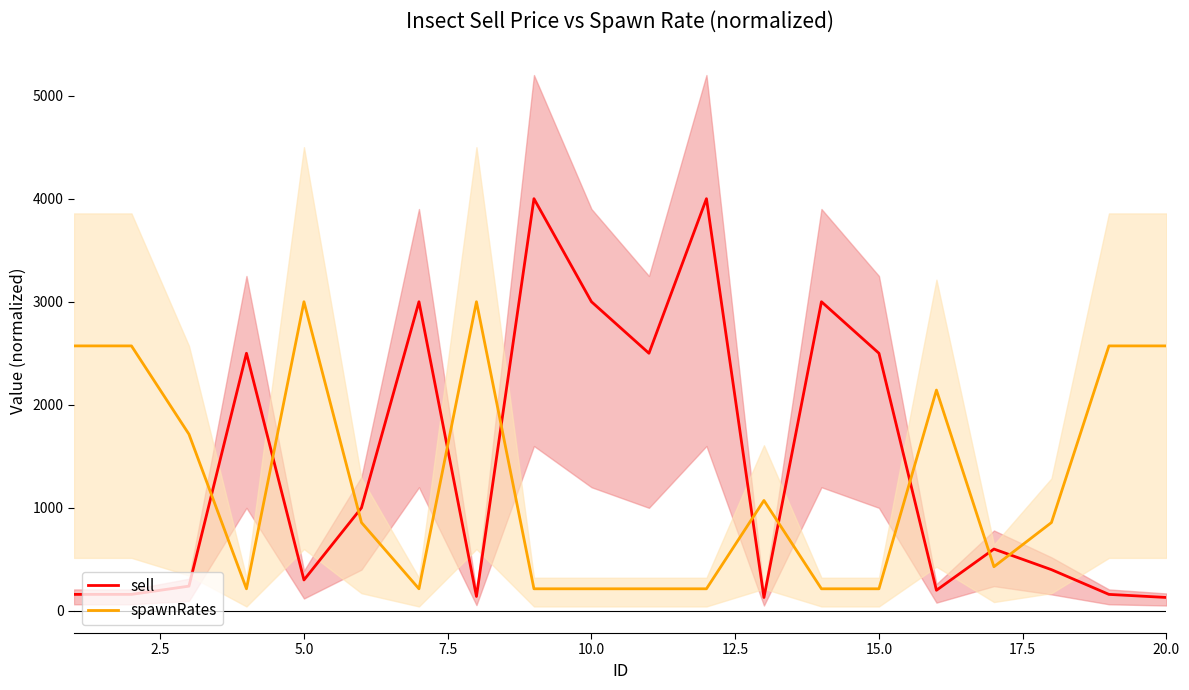

Which series has the largest range (max minus min)?

sell